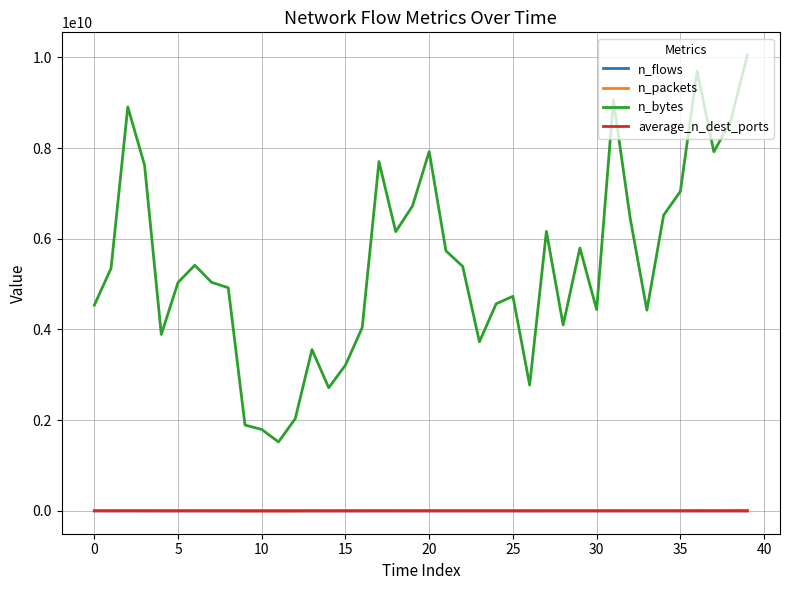

Which series has the largest range (max minus min)?

n_bytes